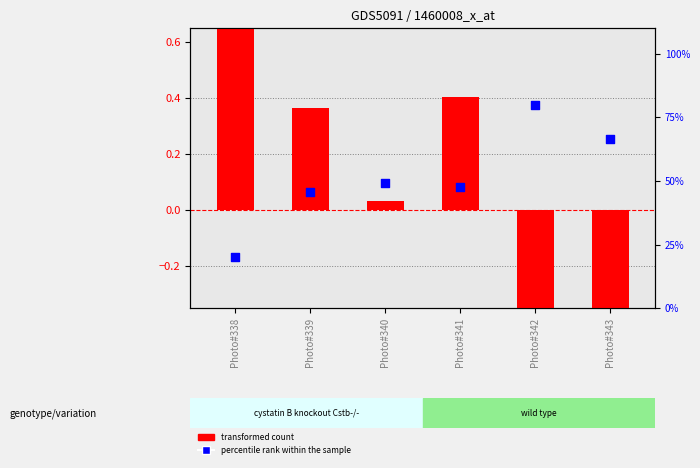

Which series contains the highest Y value?

transformed count